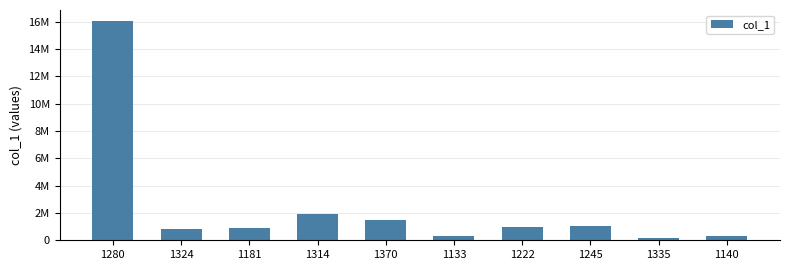

Does the chart contain any negative values?

No